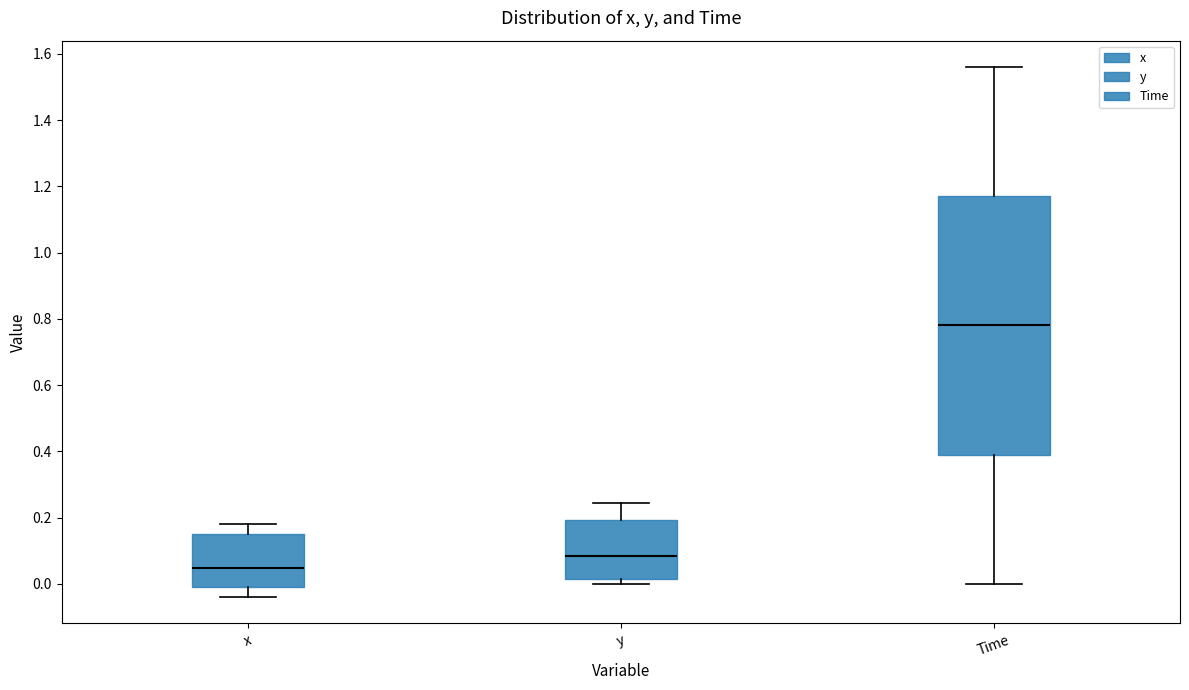

Which box's median line is the lowest?

x